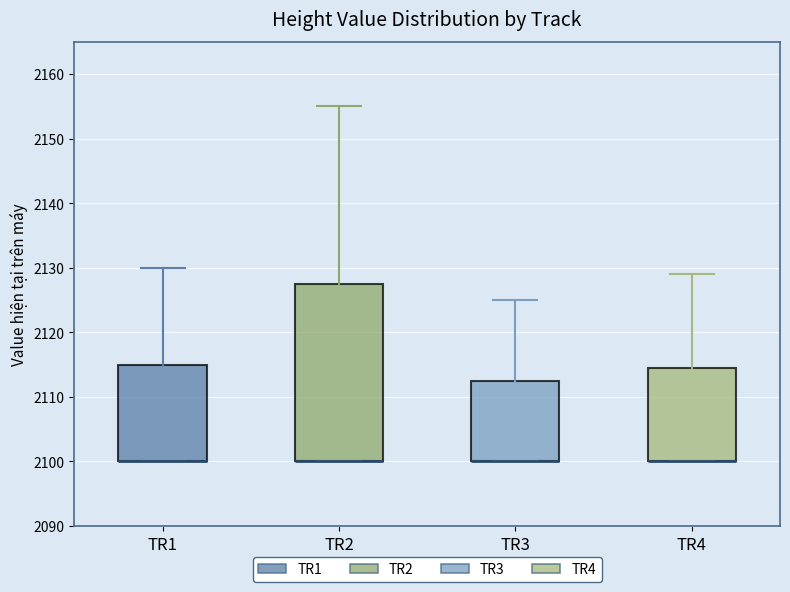

Where is the upper edge of the box for TR3 on the y-axis? The values are not printed on the chart, so give them approximately, as read against the axis.

2113